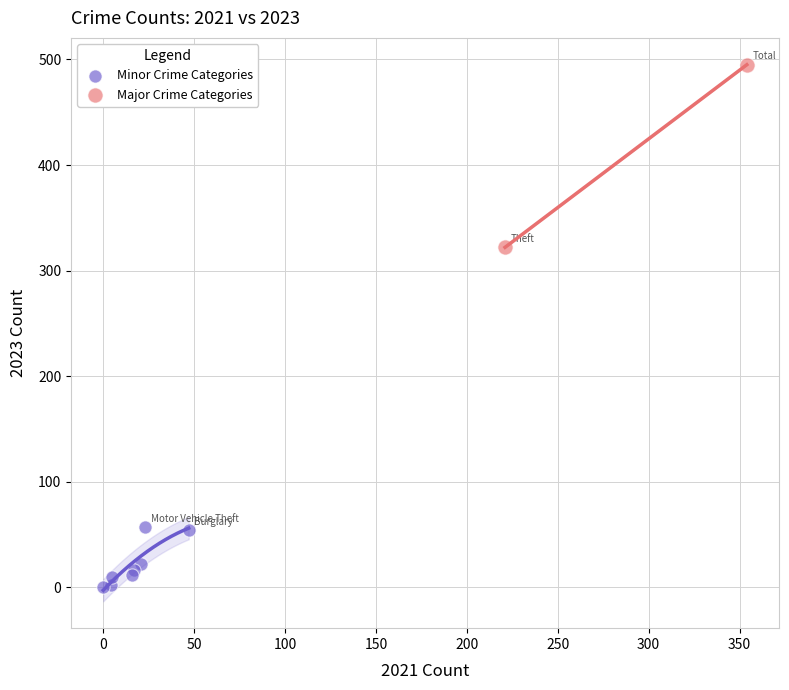

Which series reaches the maximum Y coordinate?

Major Crime Categories